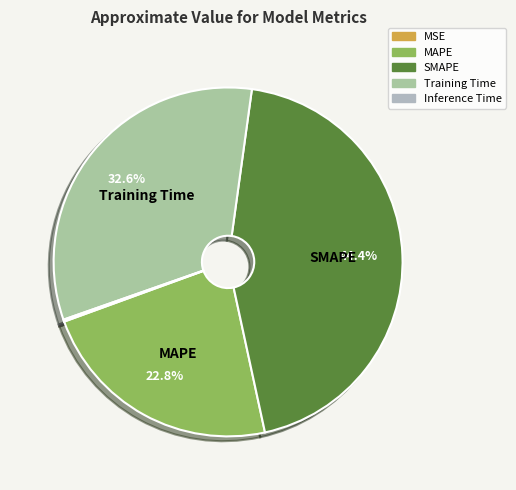

Is it true that Inference Time is 0% of the pie?

True